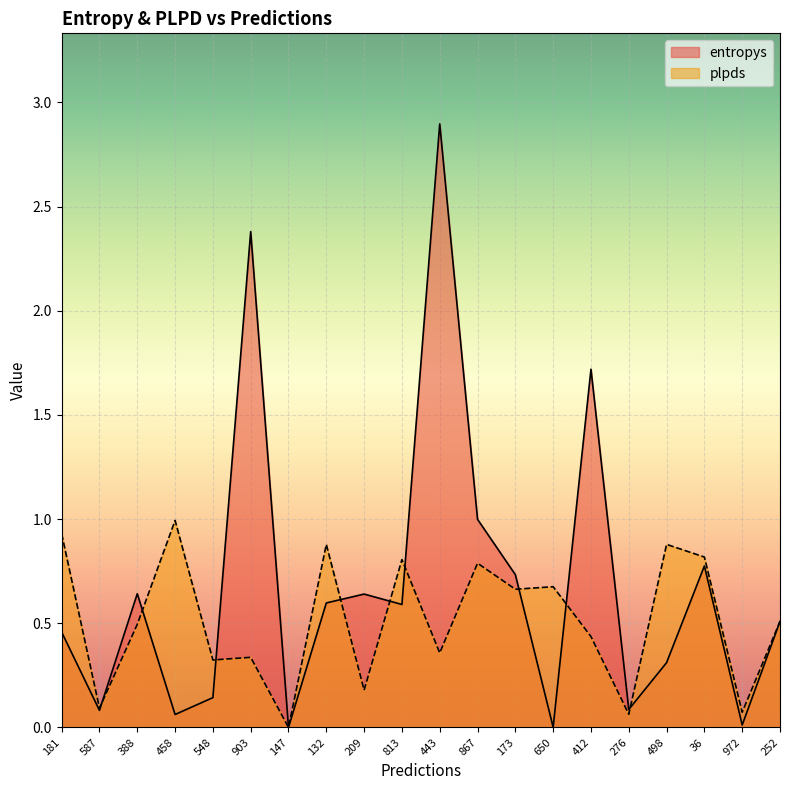

How many distinct data groups are displayed?

2